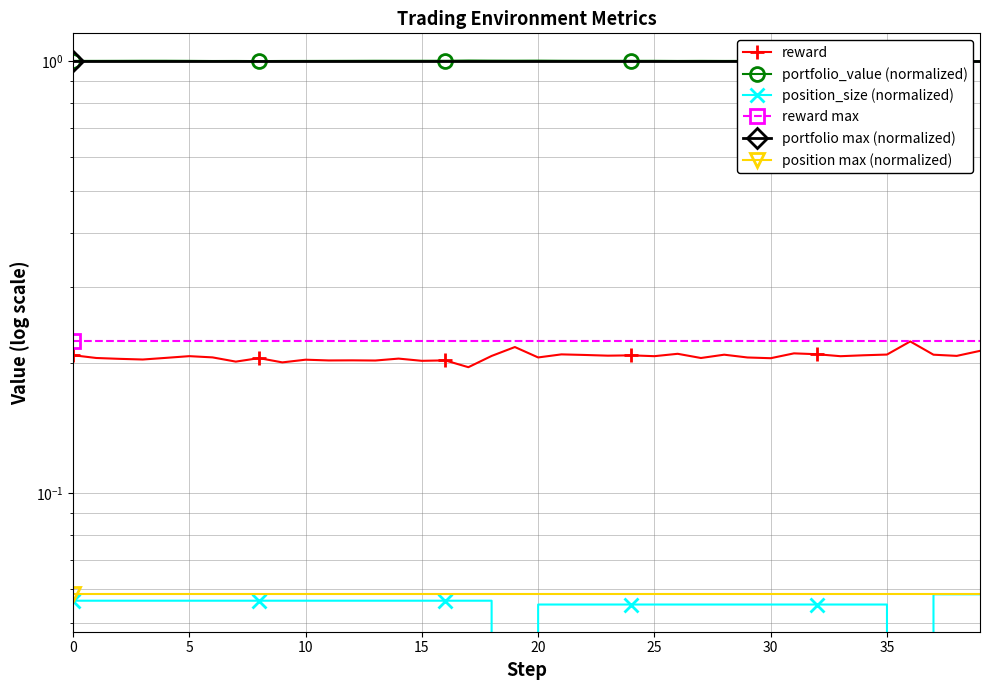

Reading left to right, list all the values displayed in this chart.

reward: 0.2	0.2	0.2	0.2	0.2	0.2	0.2	0.2	0.2	0.2	0.2	0.2	0.2	0.2	0.2	0.2	0.2	0.2	0.2	0.2	0.2	0.2	0.2	0.2	0.2	0.2	0.2	0.2	0.2	0.2	0.2	0.2	0.2	0.2	0.2	0.2	0.2	0.2	0.2	0.2
portfolio_value: 1.0	1.0	1.0	1.0	1.0	1.0	1.0	1.0	1.0	1.0	1.0	1.0	1.0	1.0	1.0	1.0	1.0	1.0	1.0	1.0	1.0	1.0	1.0	1.0	1.0	1.0	1.0	1.0	1.0	1.0	1.0	1.0	1.0	1.0	1.0	1.0	1.0	1.0	1.0	1.0
position_size: 0.1	0.1	0.1	0.1	0.1	0.1	0.1	0.1	0.1	0.1	0.1	0.1	0.1	0.1	0.1	0.1	0.1	0.1	0.1	0.0	0.1	0.1	0.1	0.1	0.1	0.1	0.1	0.1	0.1	0.1	0.1	0.1	0.1	0.1	0.1	0.1	0.0	0.1	0.1	0.1